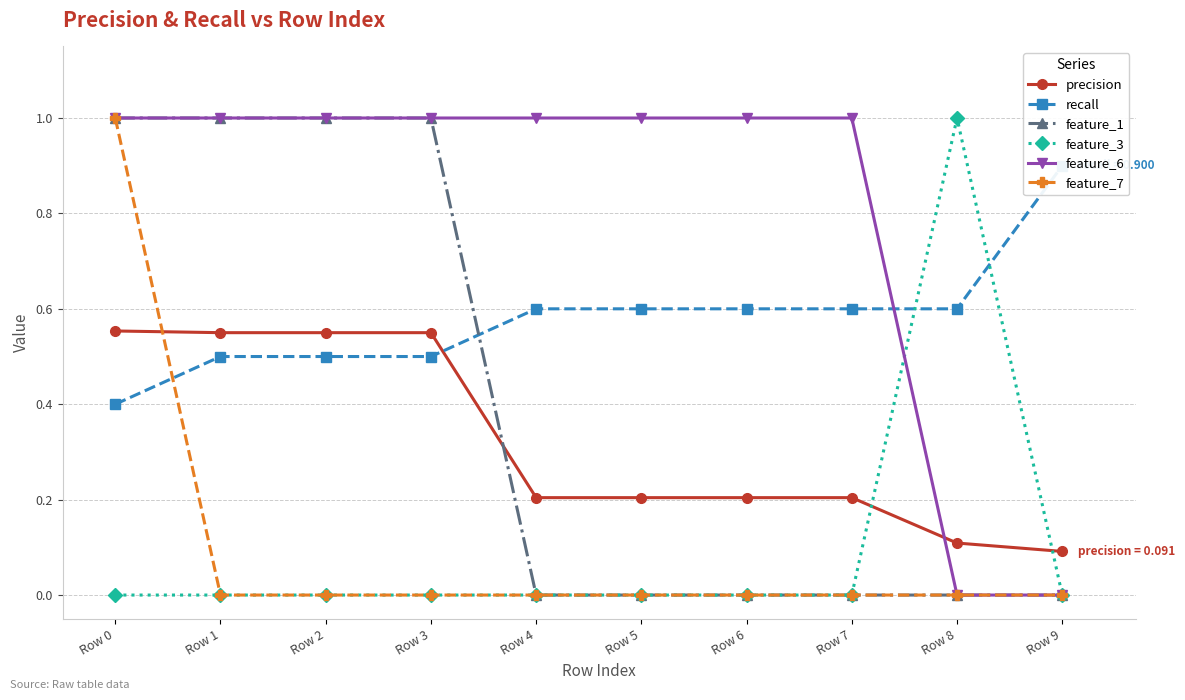

Count the feature_1 values in the range 0 to 1.

10